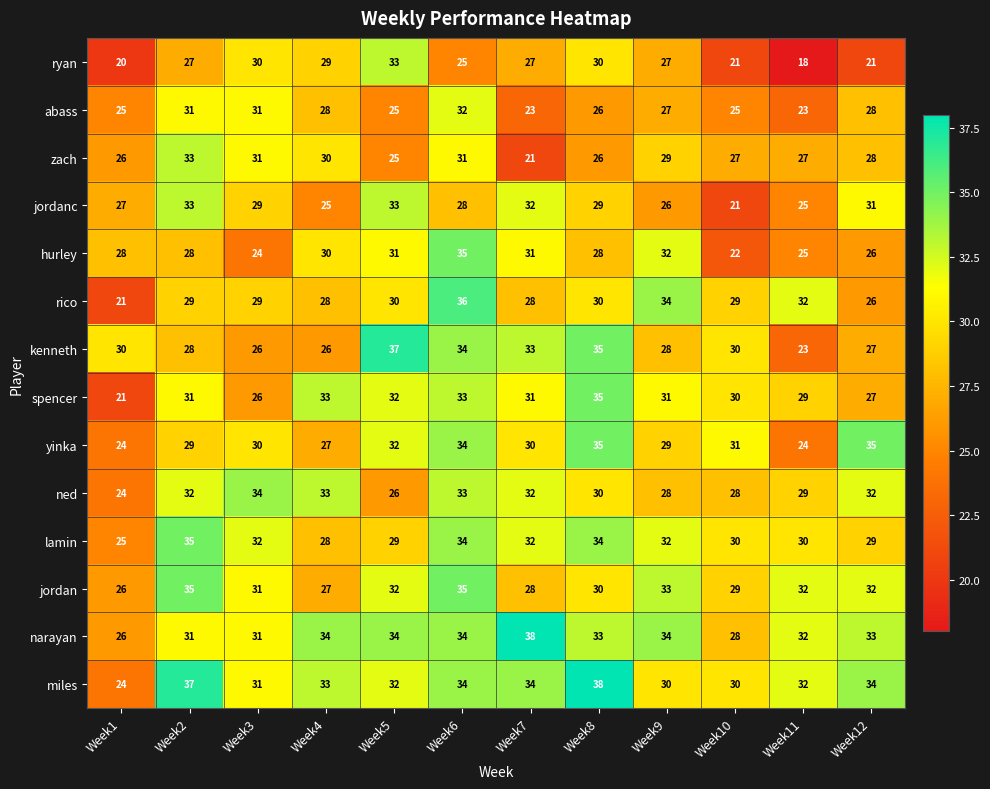

Count the number of categories in the chart.

12